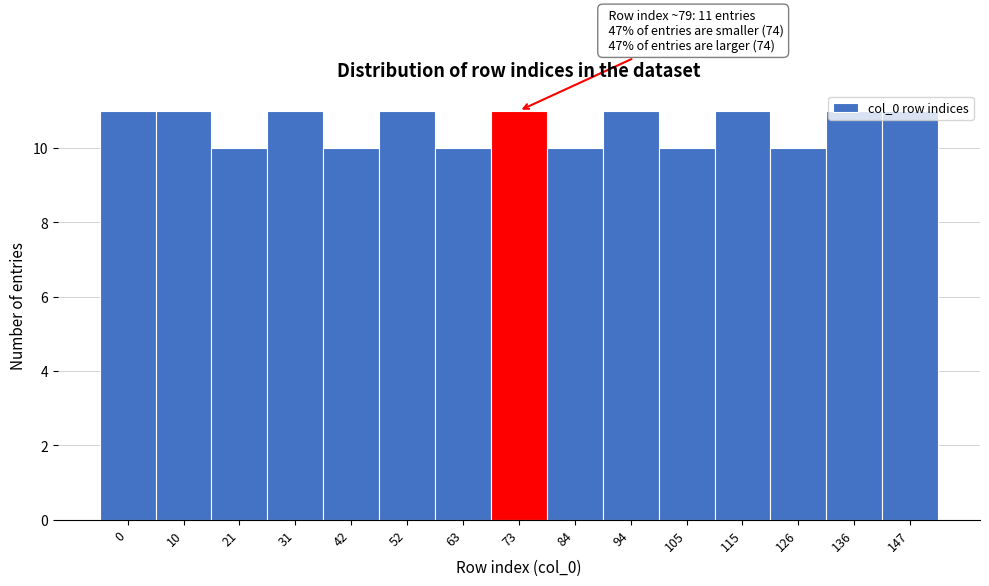

What is the sum of the values at 21 and 31?

21